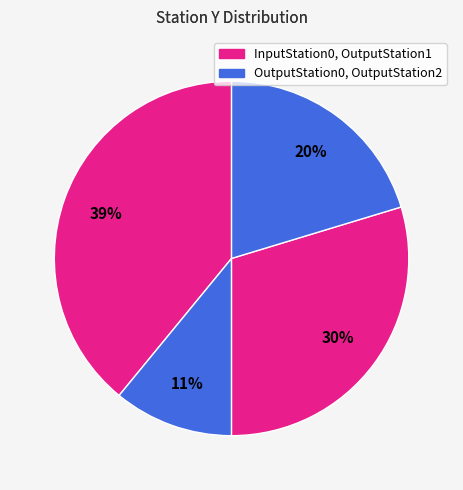

How many slices are in this pie chart?

4